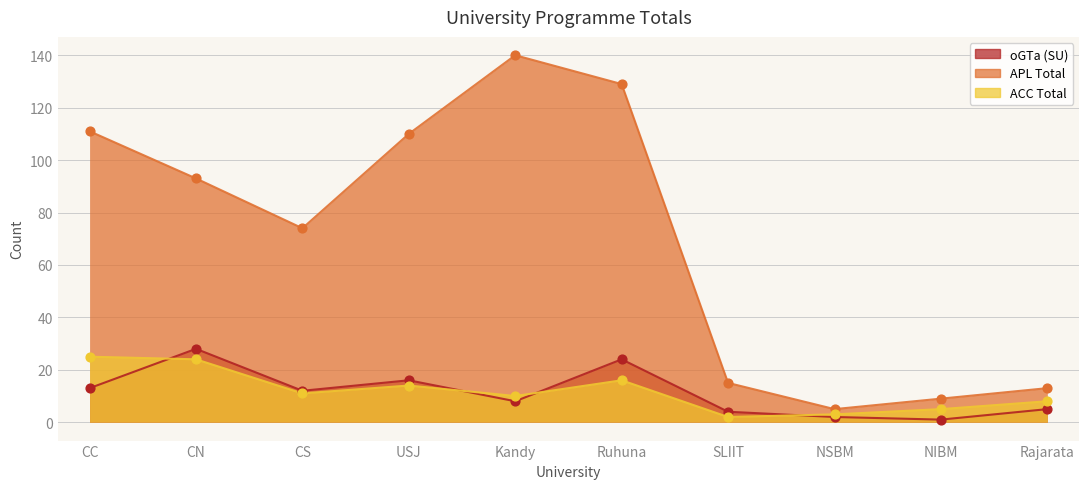

At which category is the sum across all series the highest?

Ruhuna